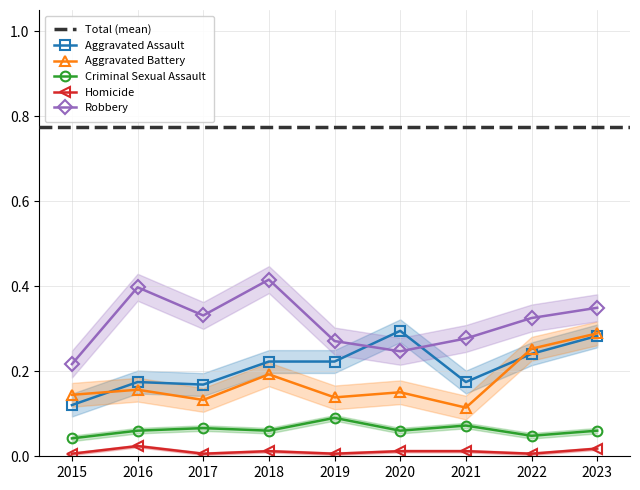

Which category has the highest value in the Aggravated Battery series?

2023